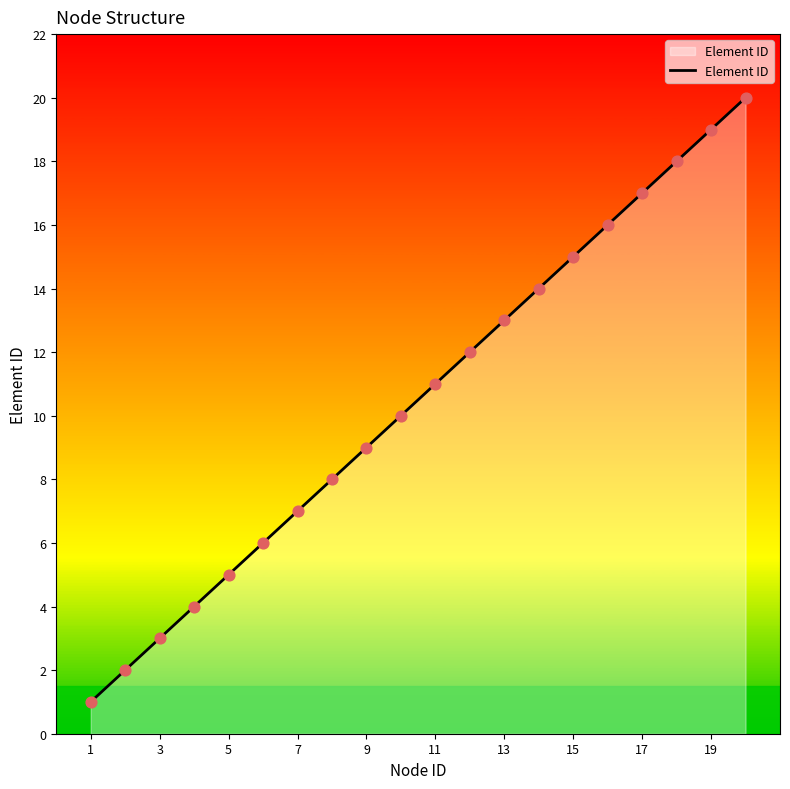

What is the difference between the maximum and minimum values?

19